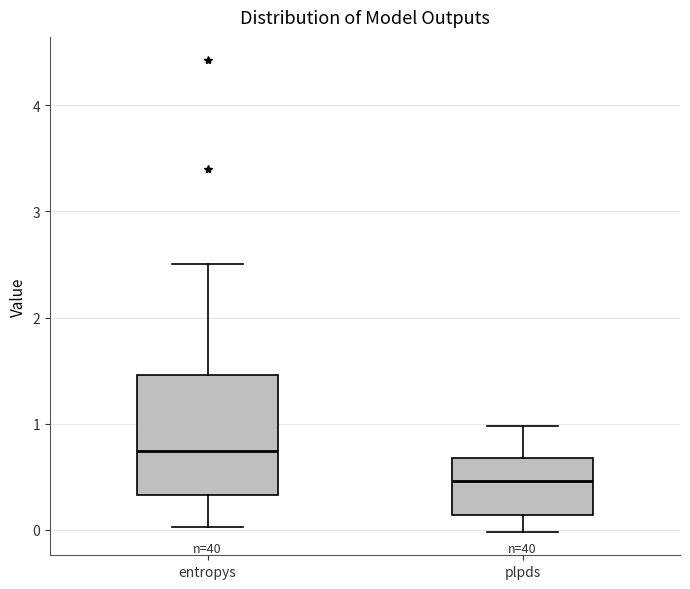

Comparing the boxes themselves (not the whiskers), which one is the tallest?

entropys